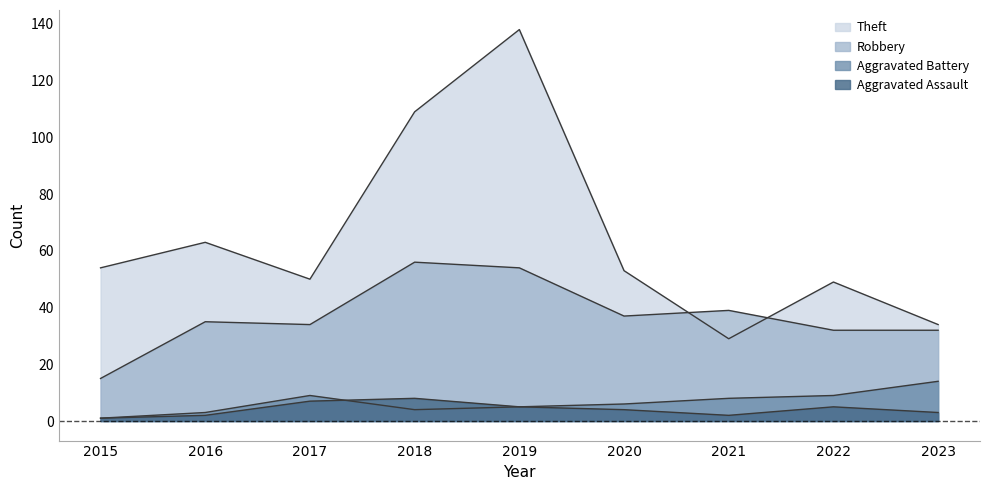

What is the highest value of the Aggravated Battery series?

14